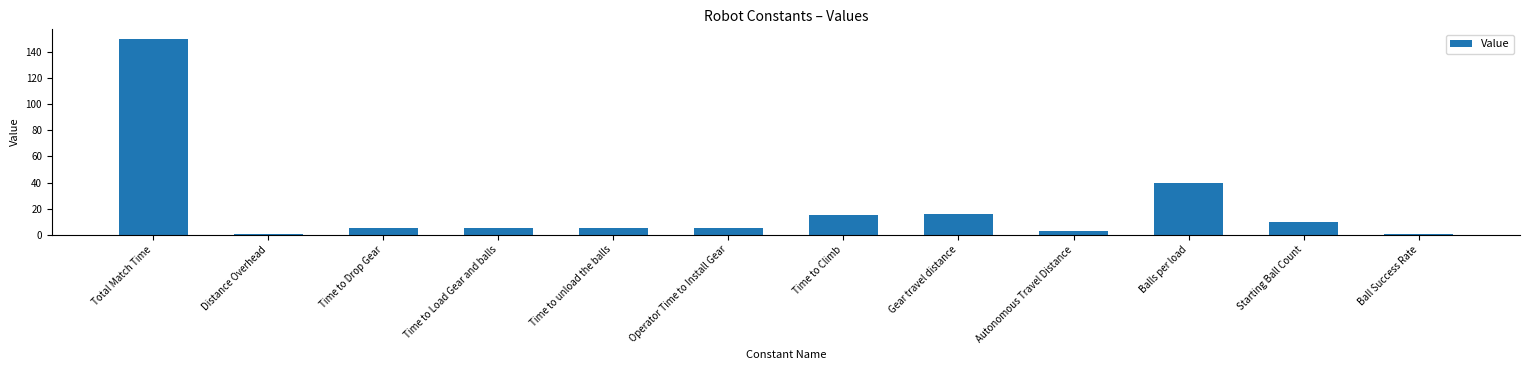

At which category does the chart reach its peak across all series?

Total Match Time